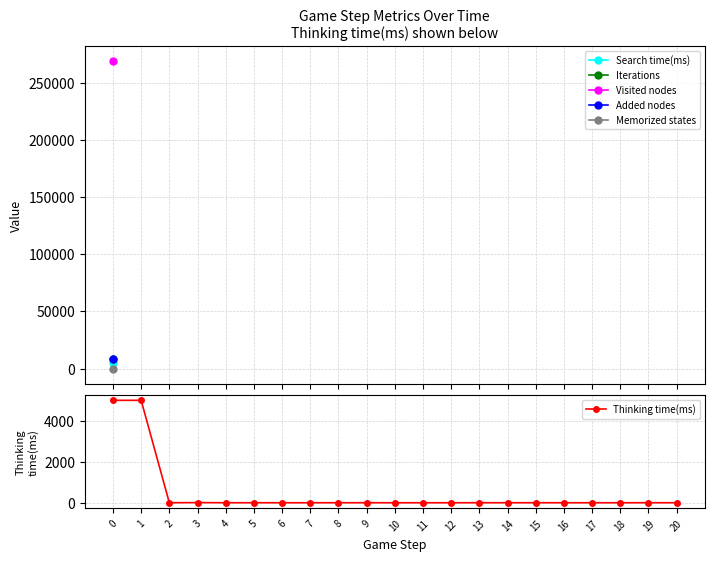

Which series has the largest total across all categories?

Thinking time(ms)